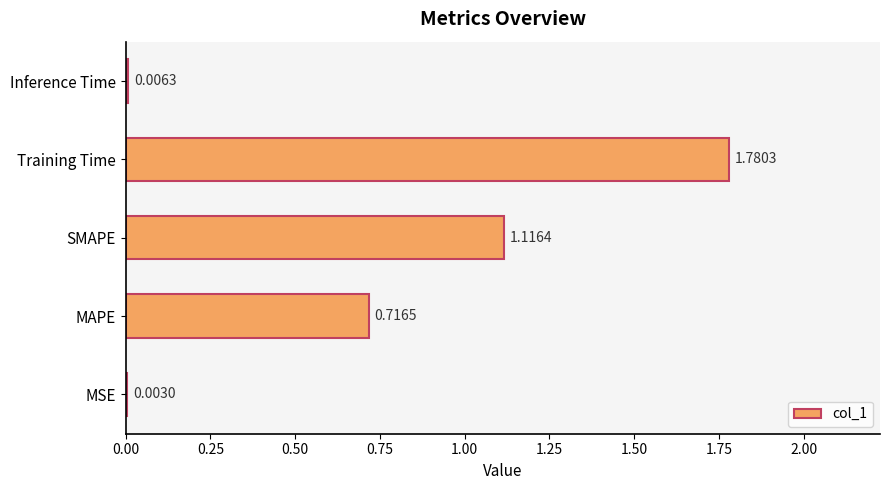

Where is the data nearest to the value 0?

MSE